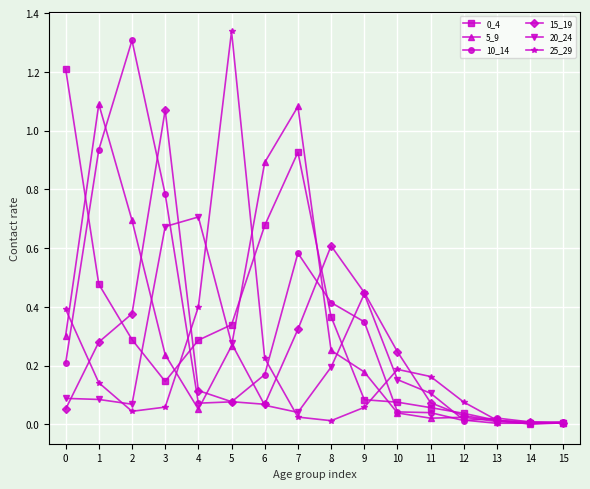

Which series changed the most between 1 and 6?

10_14